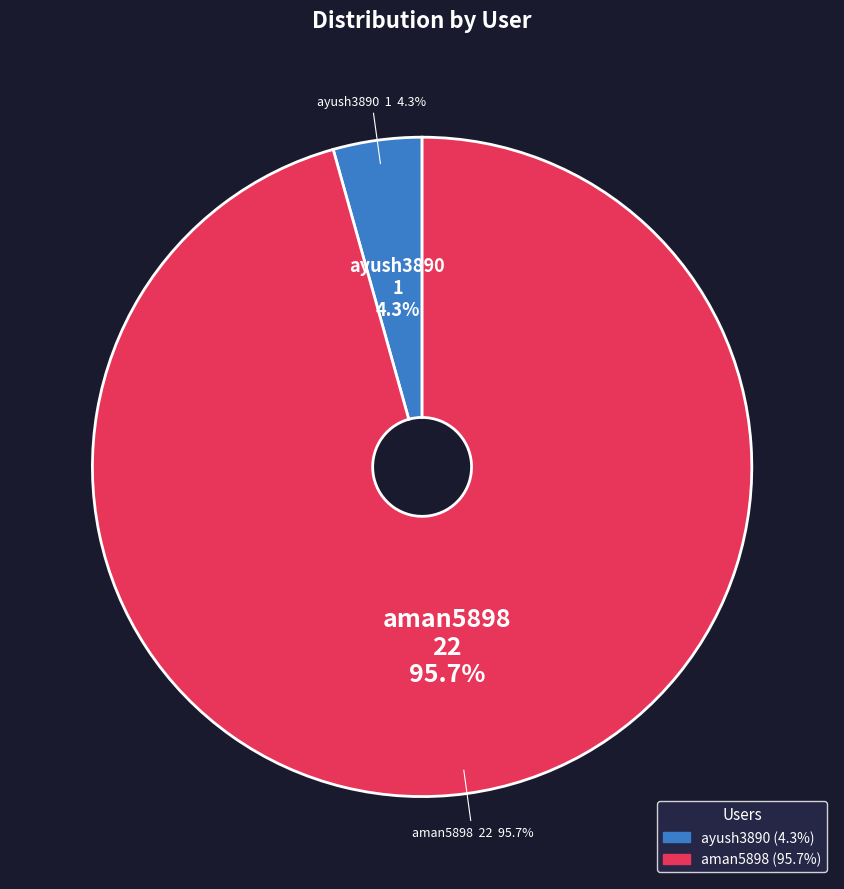

To the nearest percent, what percentage of the pie is aman5898?

96%